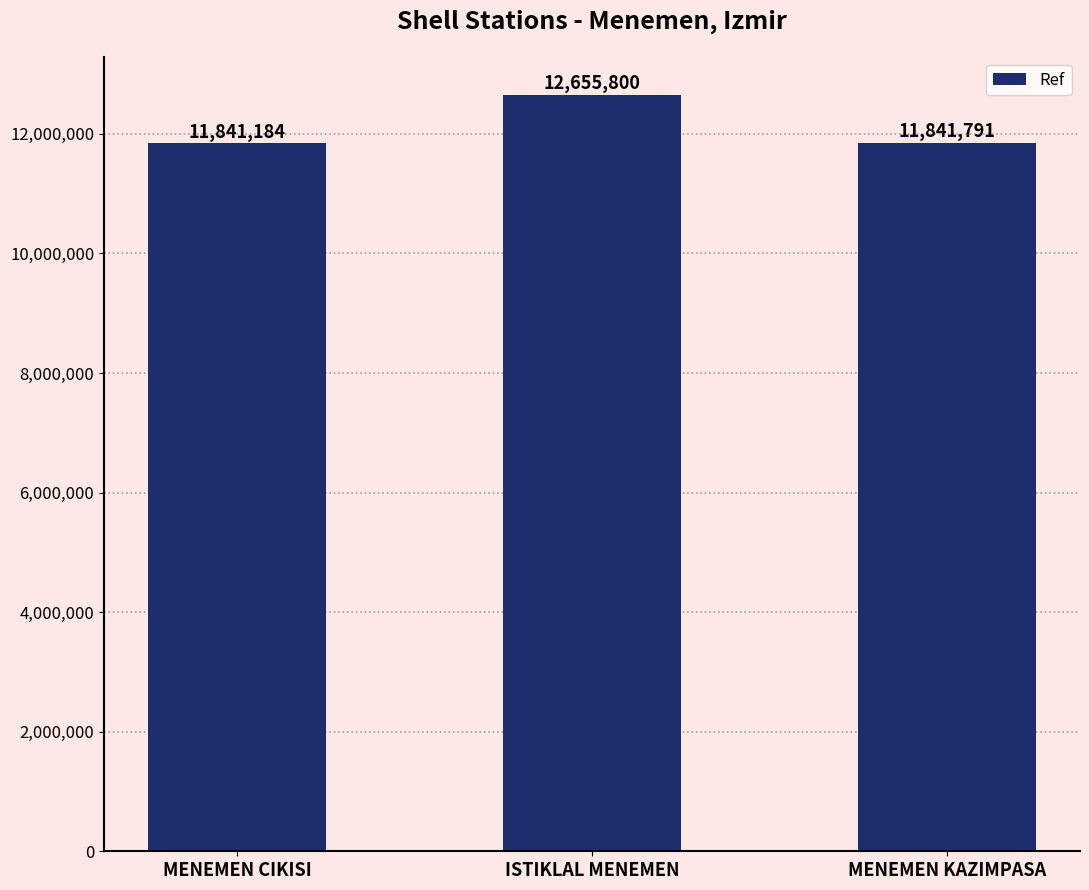

Which category has the lowest value across all series?

MENEMEN CIKISI